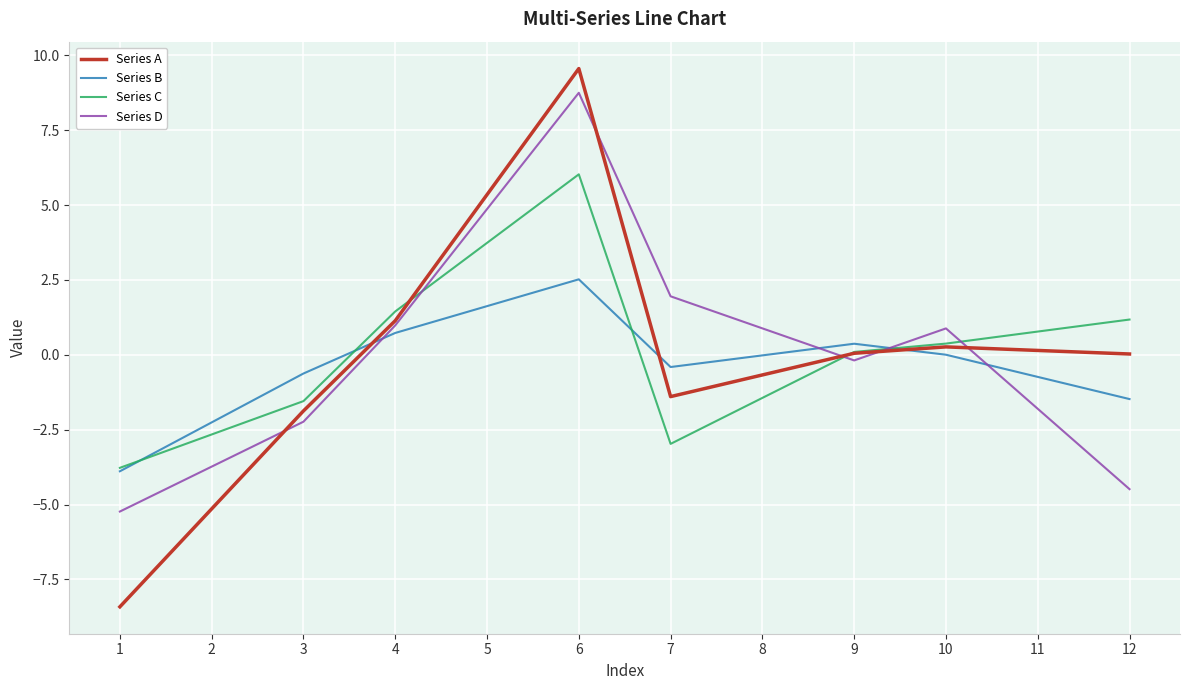

Which label corresponds to the largest value in the chart?

6